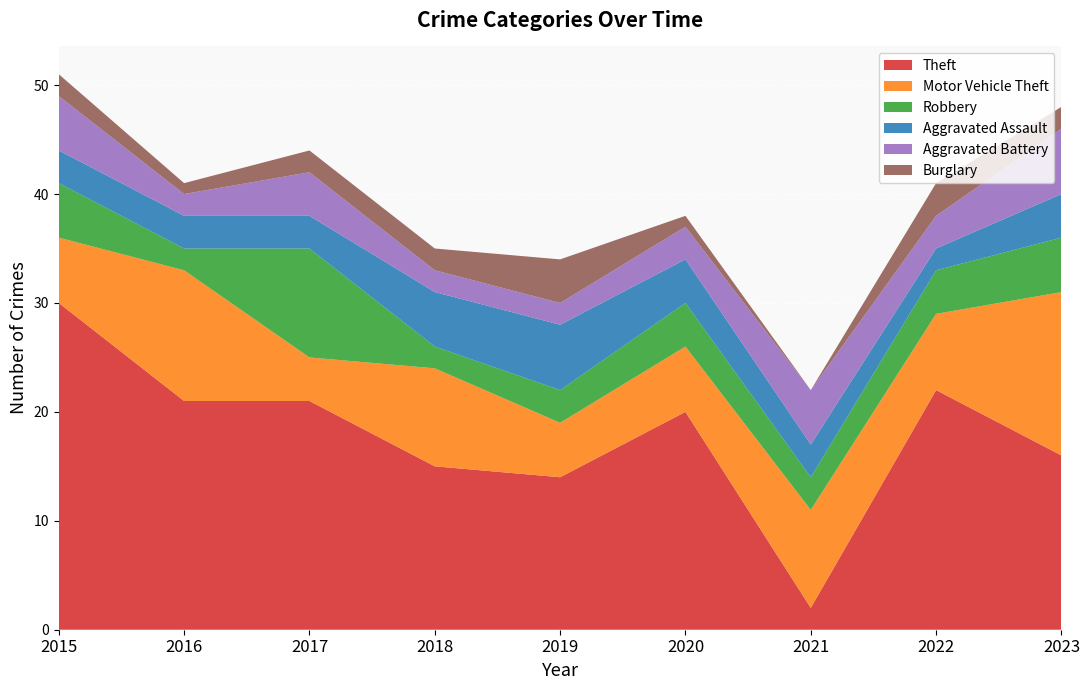

Reading left to right, transcribe all the data shown in this chart.

Theft: 30	21	21	15	14	20	2	22	16
Motor Vehicle Theft: 6	12	4	9	5	6	9	7	15
Robbery: 5	2	10	2	3	4	3	4	5
Aggravated Assault: 3	3	3	5	6	4	3	2	4
Aggravated Battery: 5	2	4	2	2	3	5	3	6
Burglary: 2	1	2	2	4	1	0	3	2